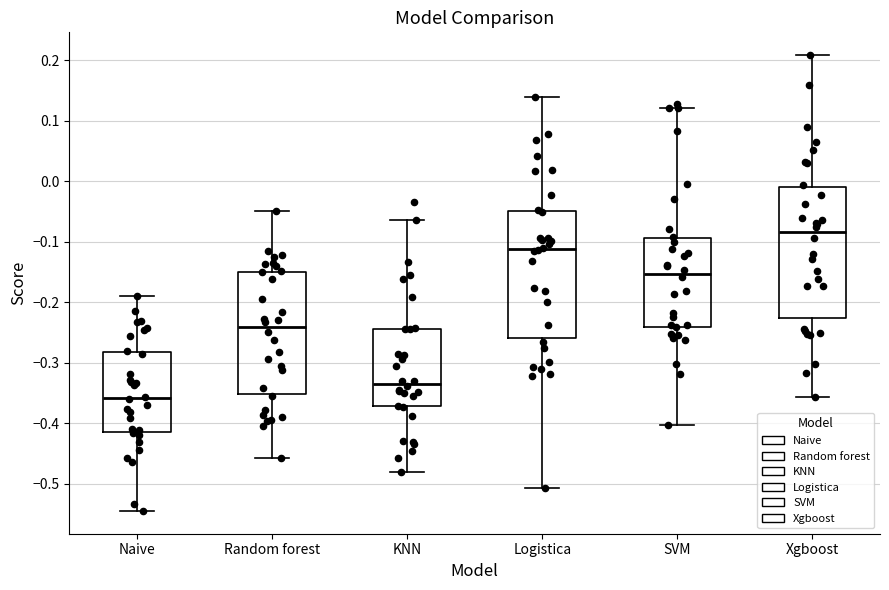

Reading left to right, transcribe this box plot: for each box, give where its median line is, the range the box spans, and where its two whiskers end, as read against the y-axis. The values are not printed on the chart, so give them approximately, as read against the axis.

Naive: median -0.36, box -0.41 to -0.28, whiskers -0.54 to -0.19
Random forest: median -0.24, box -0.35 to -0.15, whiskers -0.46 to -0.05
KNN: median -0.33, box -0.37 to -0.24, whiskers -0.48 to -0.06
Logistica: median -0.11, box -0.26 to -0.05, whiskers -0.51 to 0.14
SVM: median -0.15, box -0.24 to -0.09, whiskers -0.40 to 0.12
Xgboost: median -0.08, box -0.23 to -0.01, whiskers -0.36 to 0.21